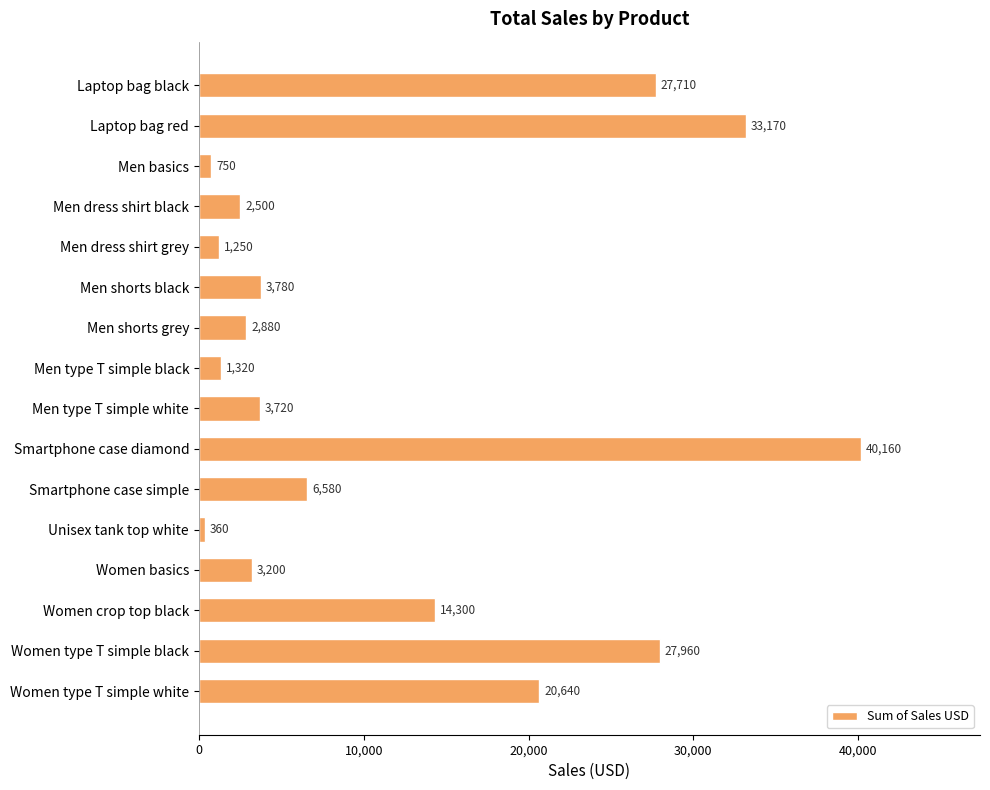

Does the chart contain stacked bars?

No